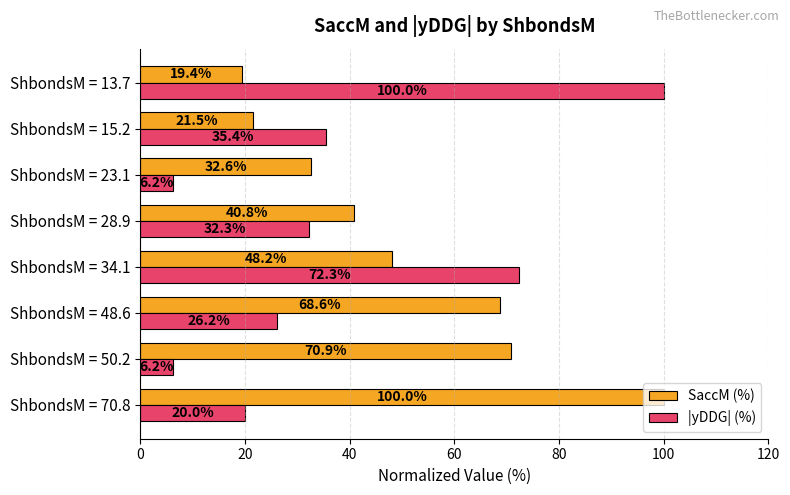

At which category is the sum across all series the highest?

ShbondsM = 34.1